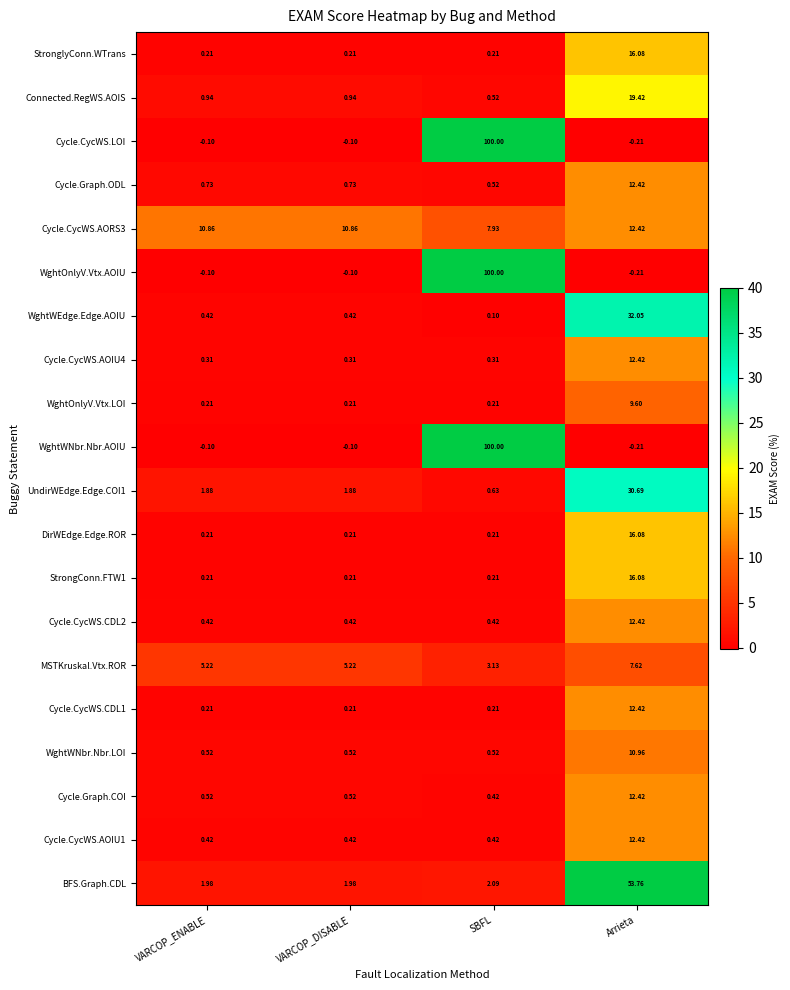

At which label does MSTKruskal.Vtx.ROR first exceed 5?

VARCOP_ENABLE